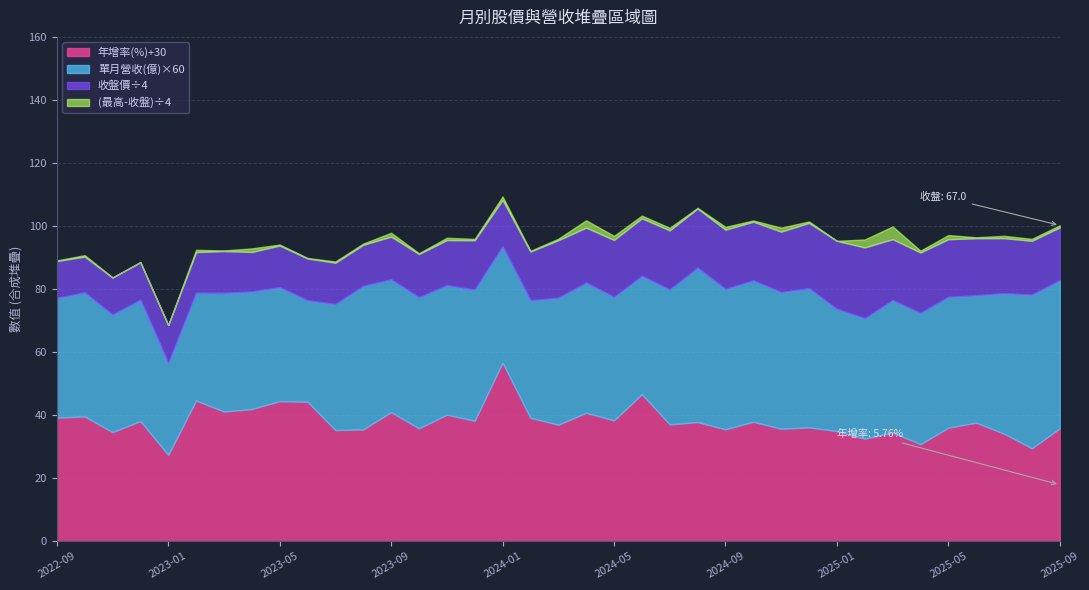

Where is the first local minimum for 最高價?

2022-11